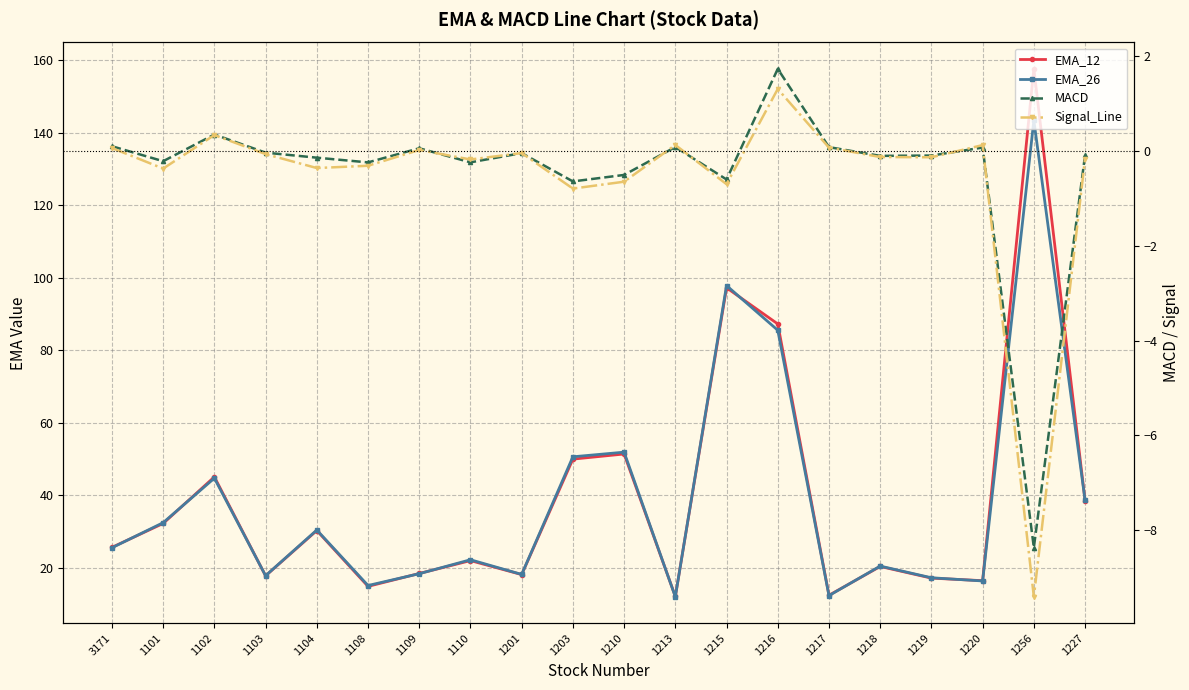

Rank the series at 1104 from lowest to highest value.

Signal_Line, MACD, EMA_12, EMA_26